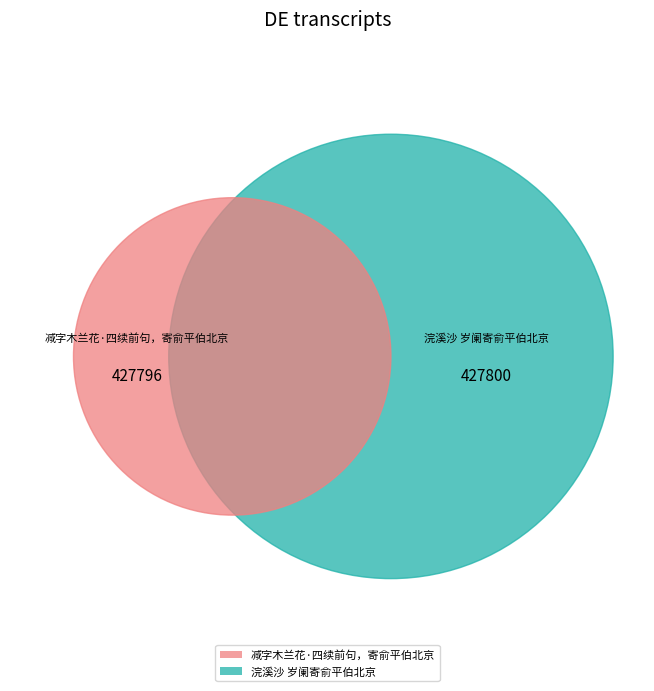

How many segments does this pie chart have?

2